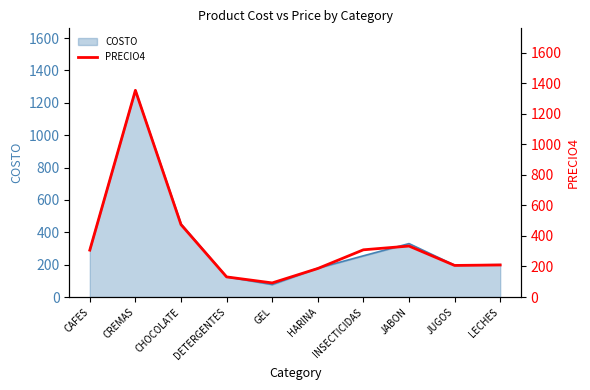

True or false: the data shows 131.8 at DETERGENTES.

True